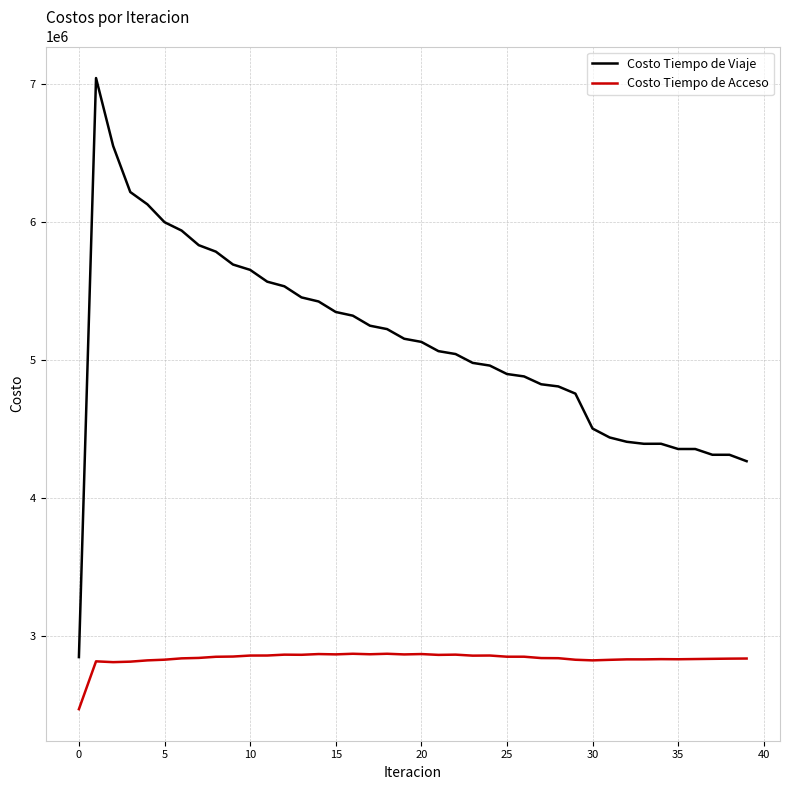

Which series has the largest range (max minus min)?

Costo Tiempo de Viaje